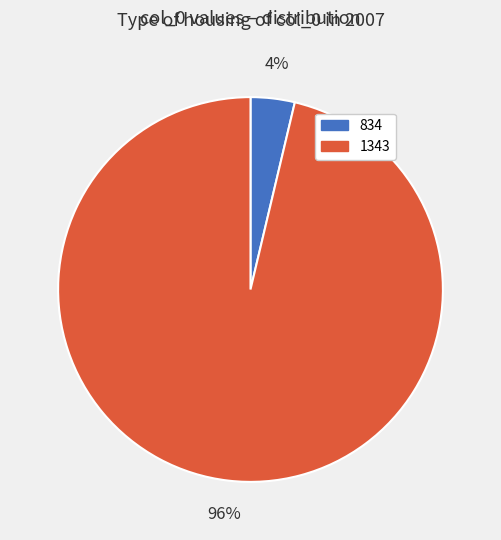

What is the smallest slice in the pie chart?

834